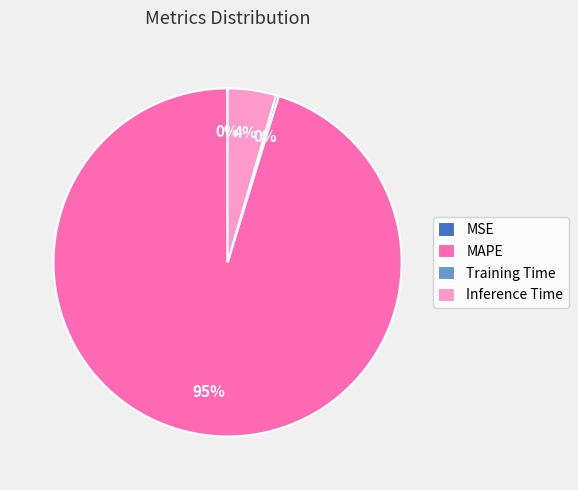

What is the majority slice?

MAPE